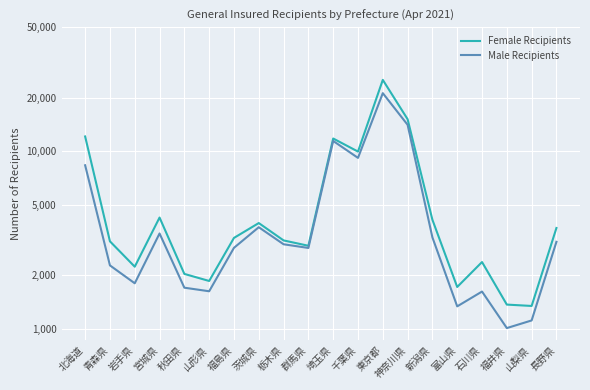

True or false: Male Recipients and Female Recipients cross at least once.

False